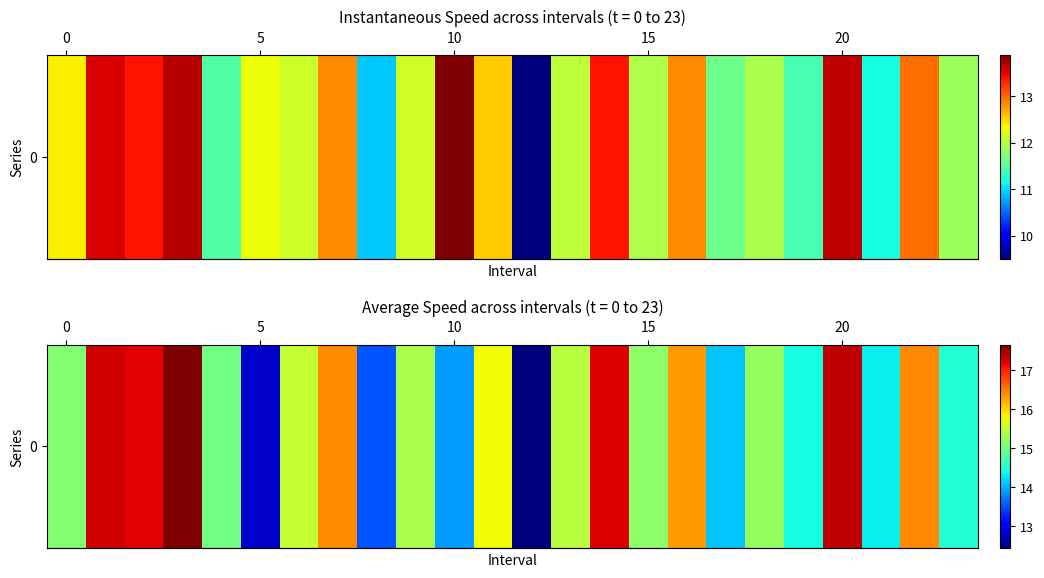

The chart shows a value of 29.3 at 22. True or false?

False